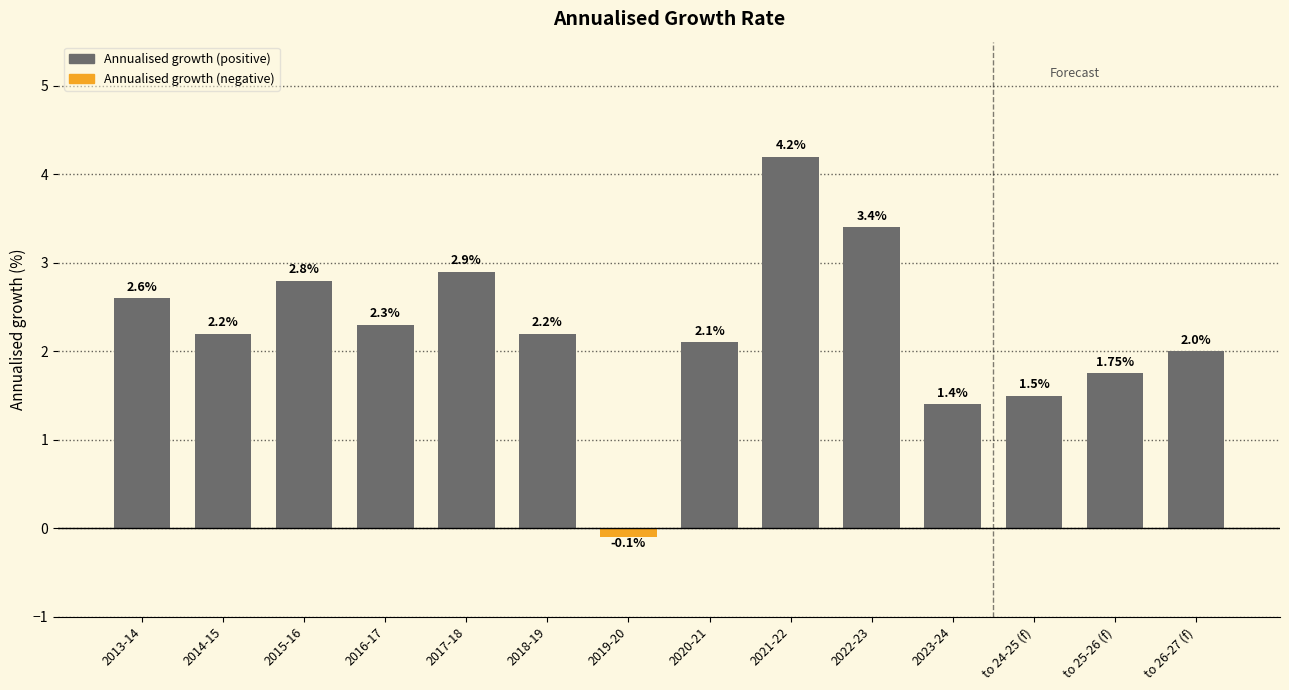

At which category does the chart reach its minimum across all series?

2019-20